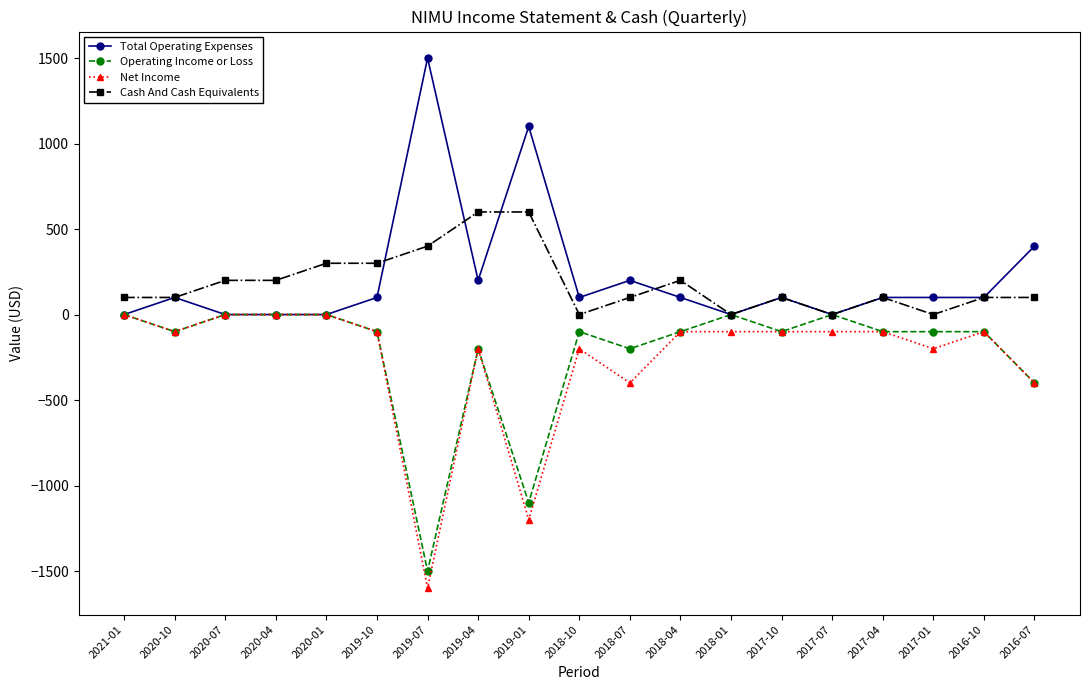

How many data points in Net Income are above -100?

4